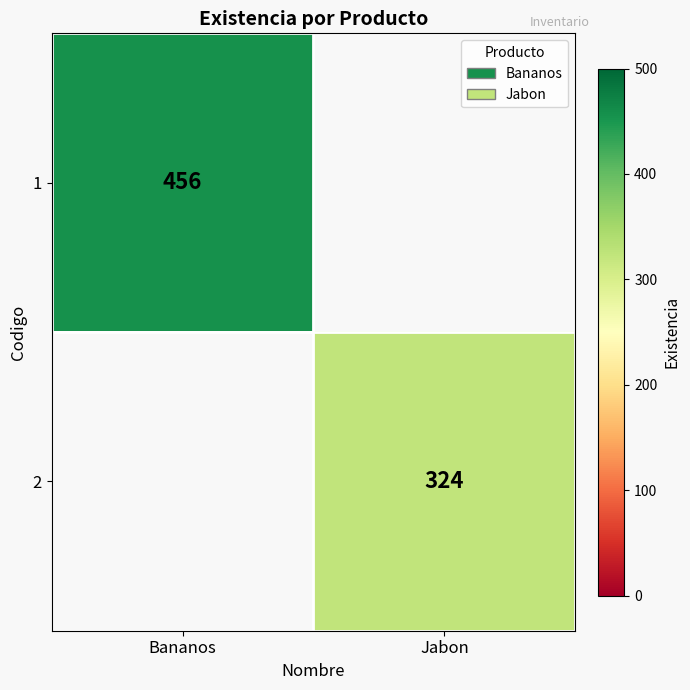

What is the smallest value displayed?

324.0